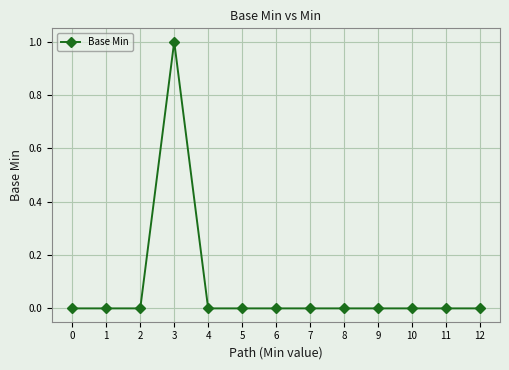

Does the chart display data point markers on the line(s)?

Yes